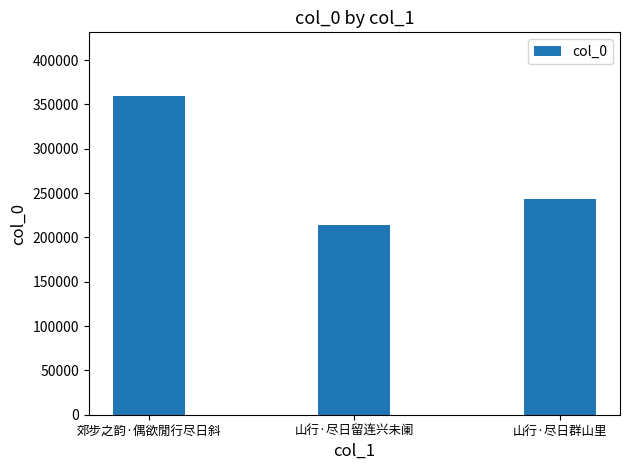

At which label does the data first exceed 243291?

郊步之韵·偶欲閒行尽日斜